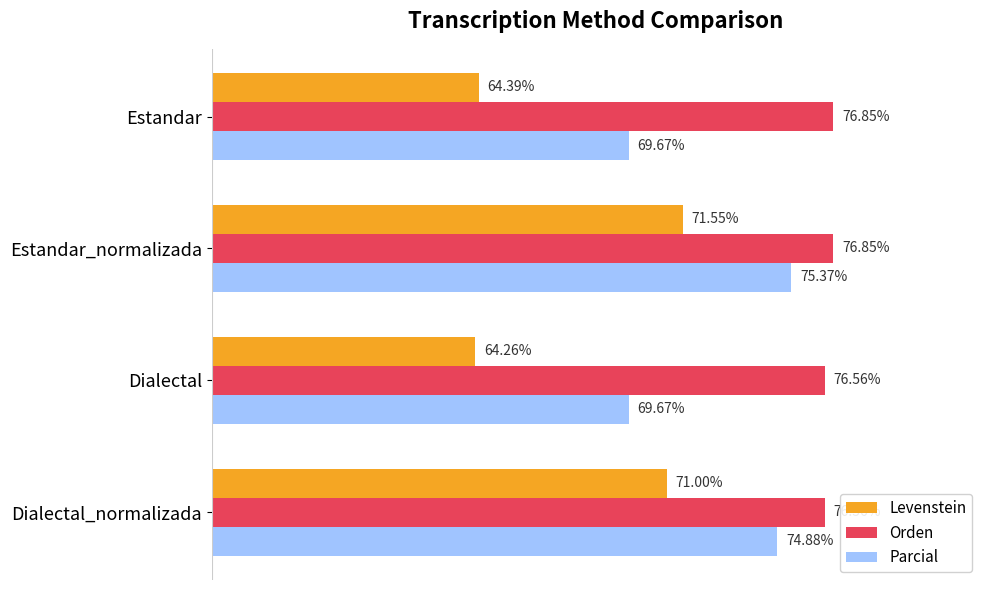

Which series has the widest spread of values?

Levenstein